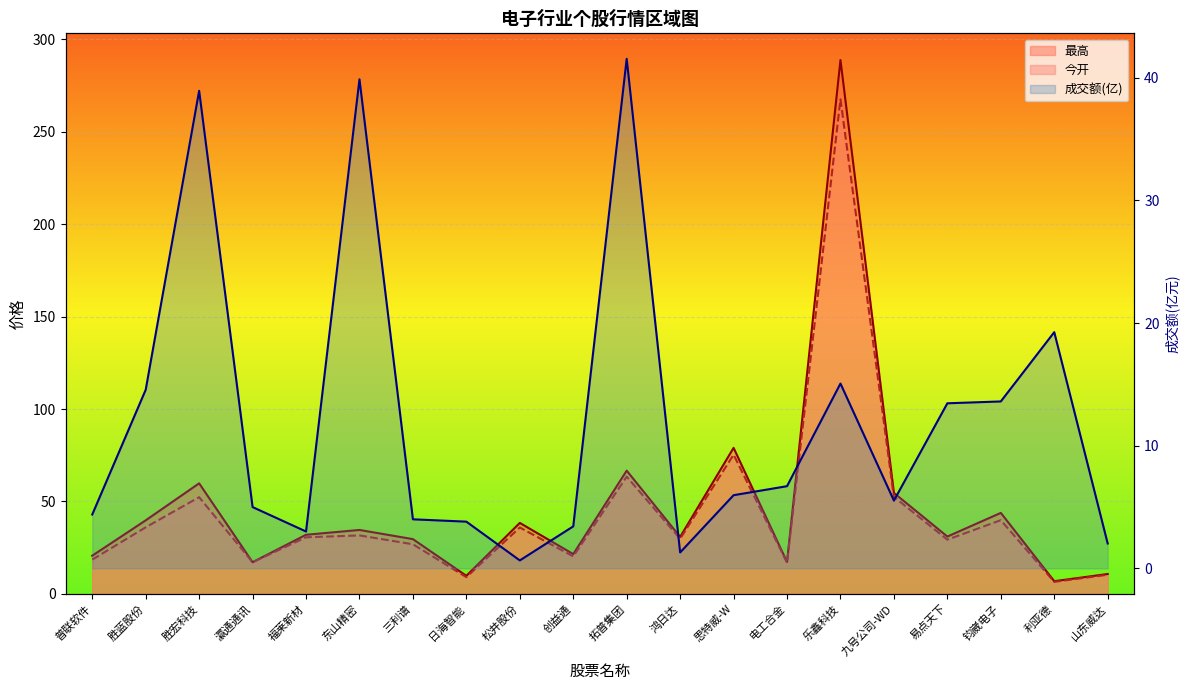

Between 瀛通通讯 and 钧崴电子, which is larger?

钧崴电子